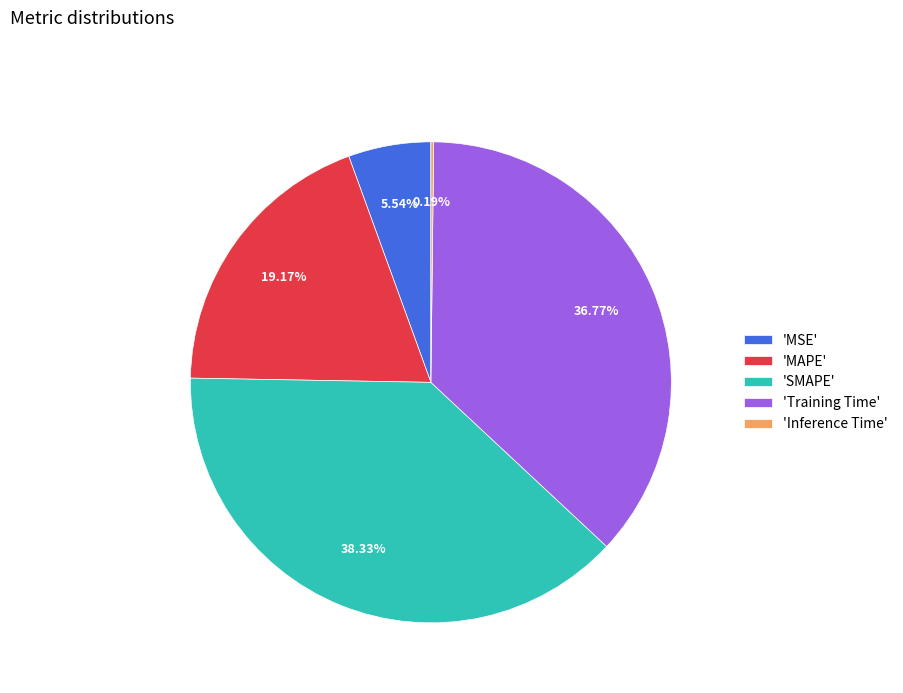

Which slice is the largest?

'SMAPE'